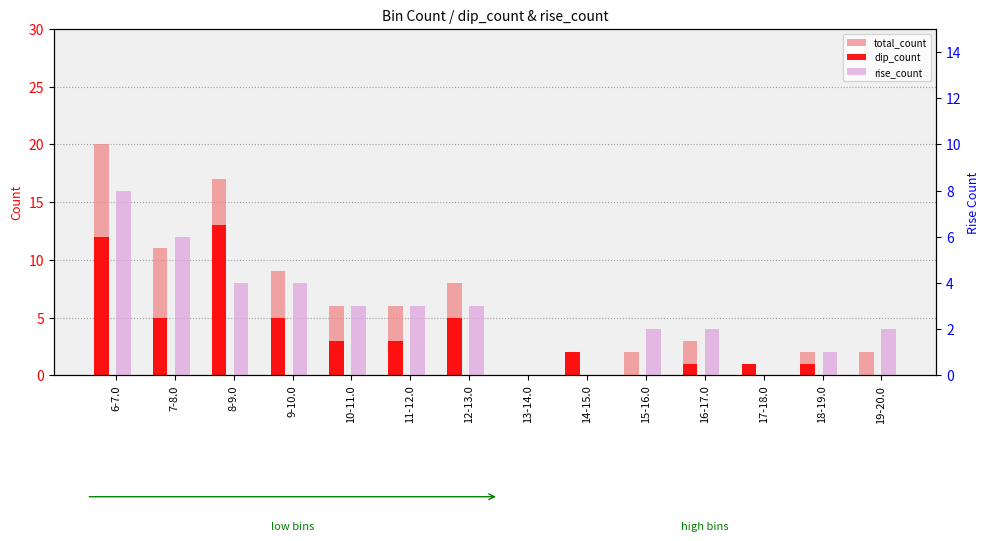

What is the label of the 11th bar from the left?

16-17.0